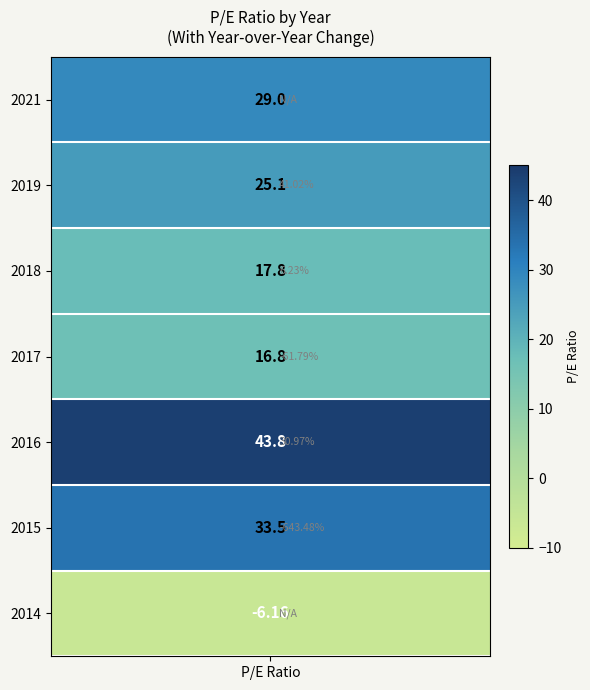

What is the ratio of the value at 2021 to the value at 2016?

0.7